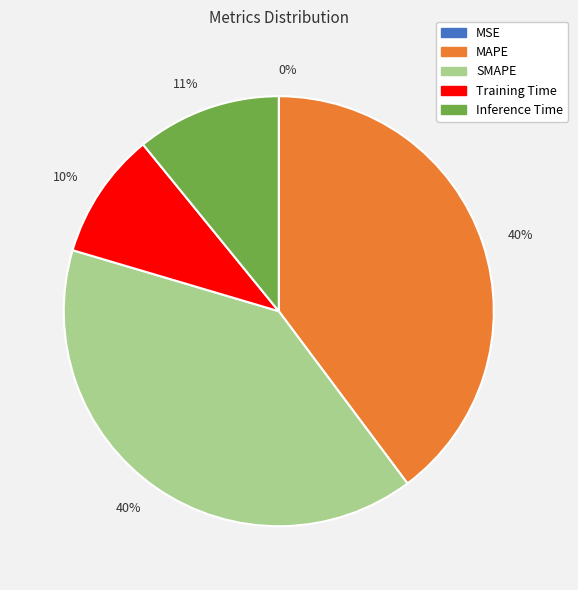

Is there a majority slice in this chart?

No